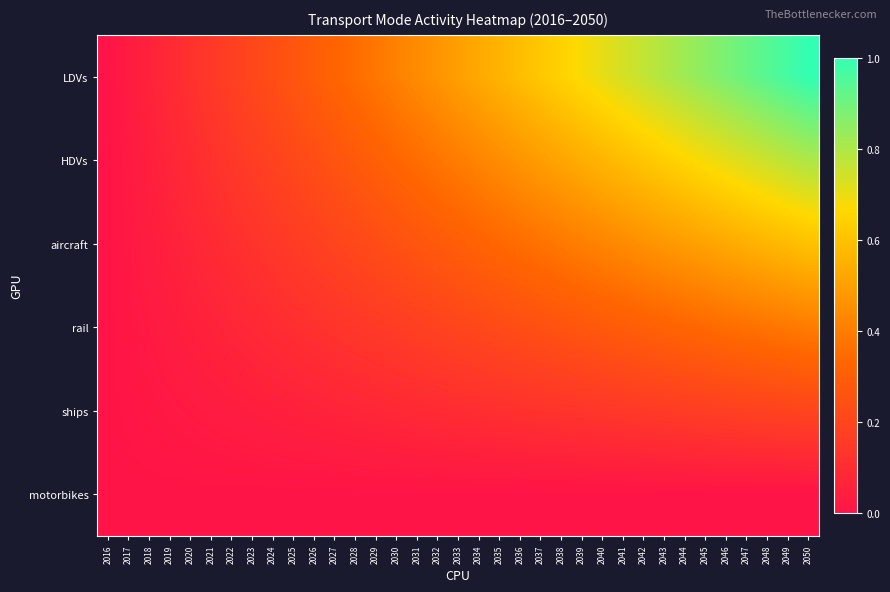

Rank the series by their average value, from lowest to highest.

motorbikes, ships, rail, aircraft, HDVs, LDVs